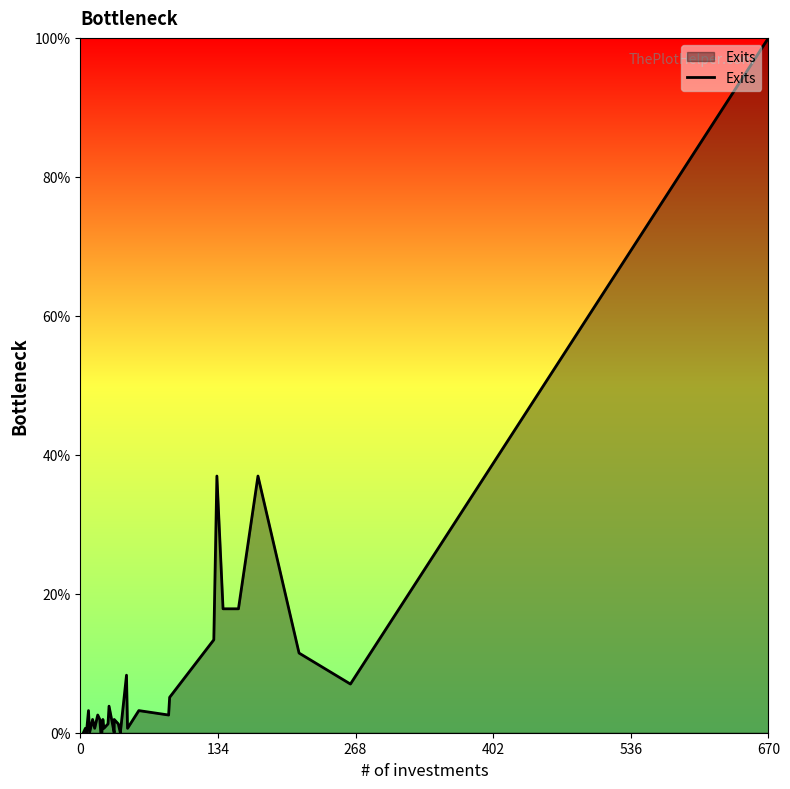

What is the average value?

7.9